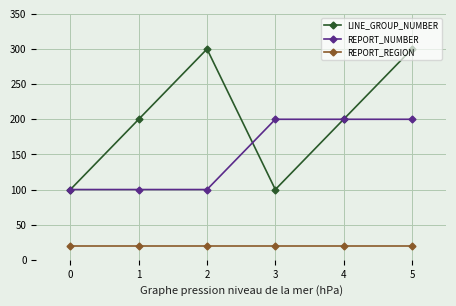

Count the LINE_GROUP_NUMBER values in the range 100 to 300.

6